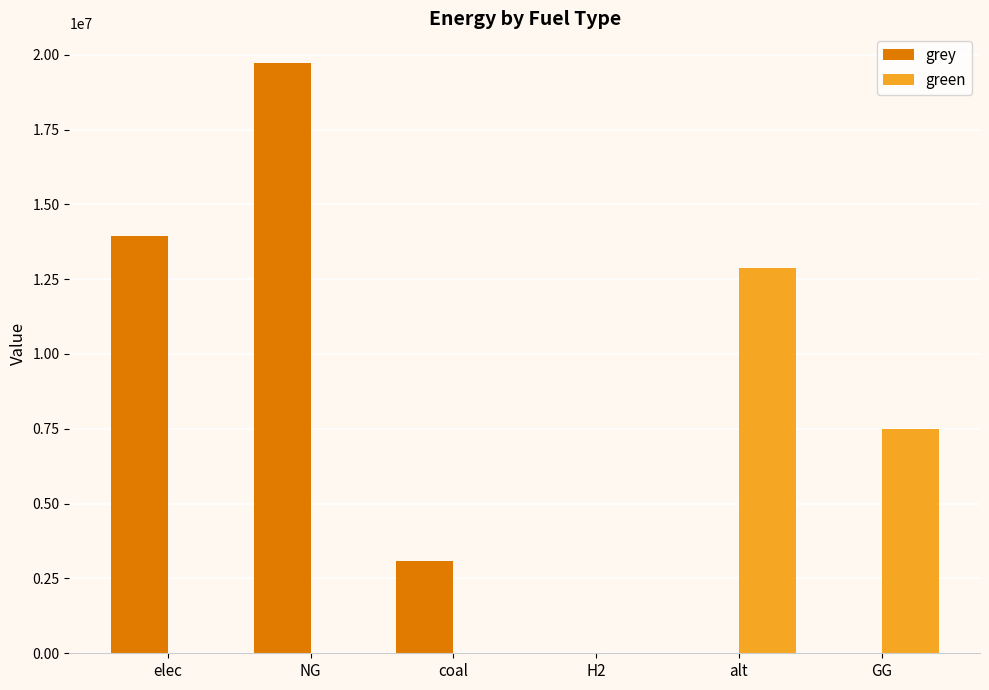

Where is green nearest to the value 6433719?

GG